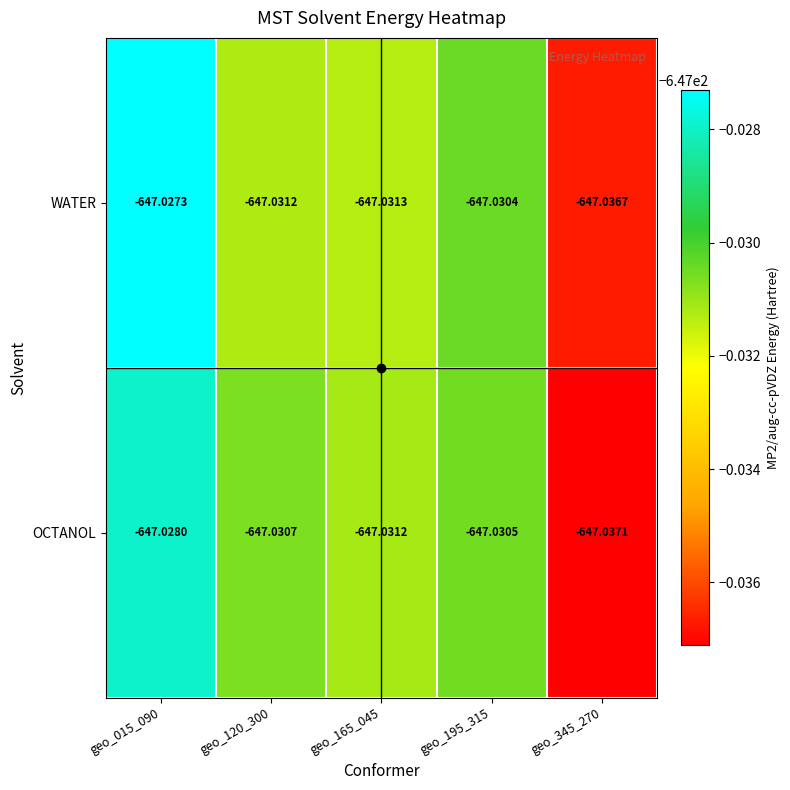

Which series has the largest range (max minus min)?

WATER